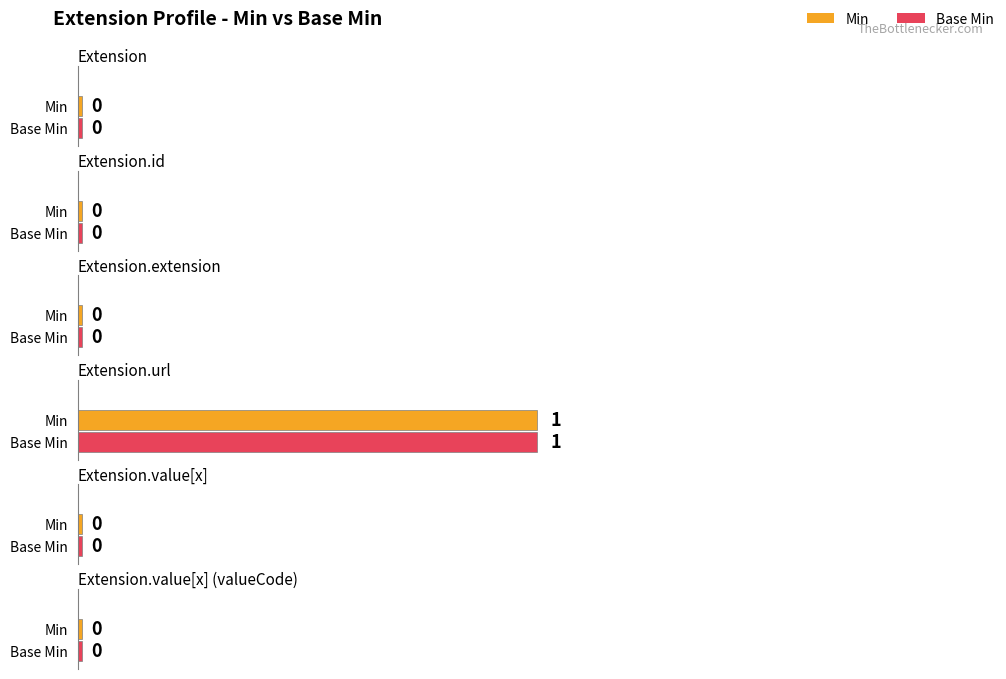

Which series changed the most between Extension.extension and Extension.url?

Min